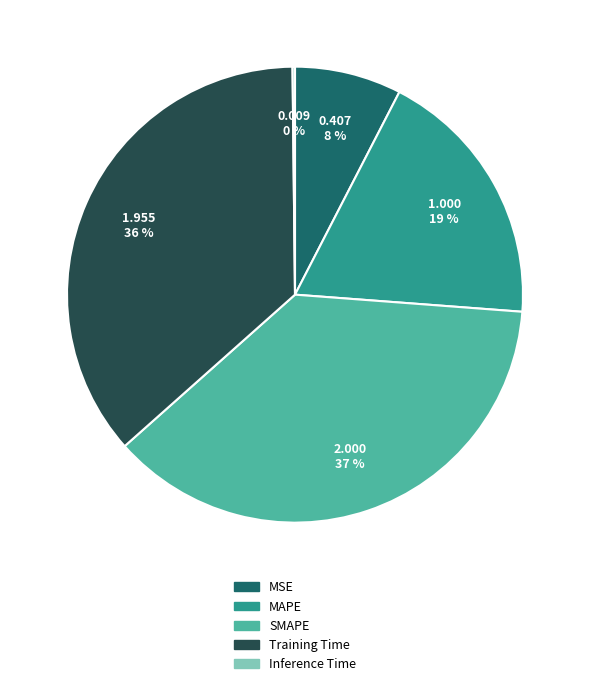

What percentage is the Training Time slice, to the nearest percent?

36%